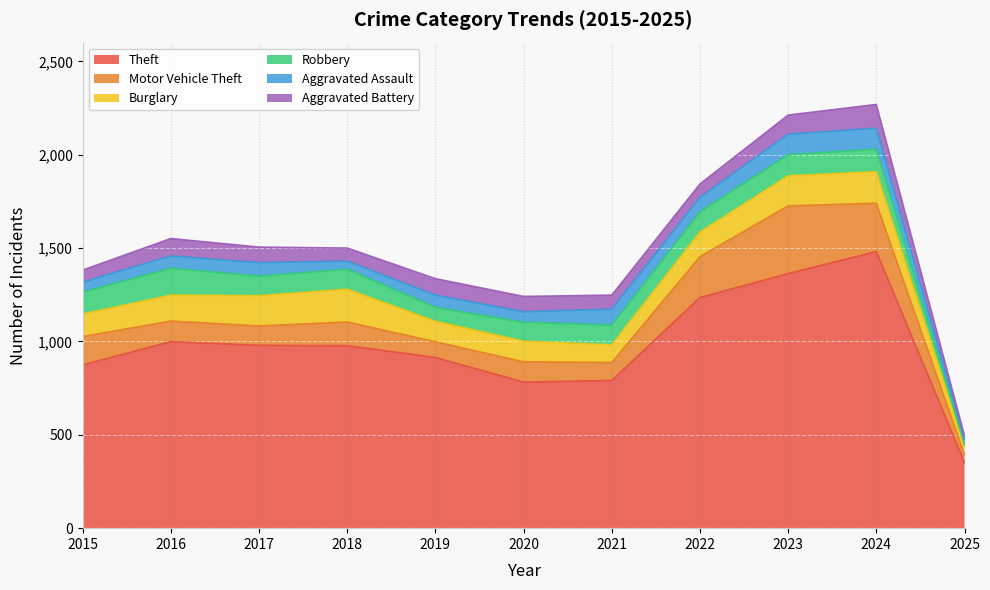

In Burglary, how many points are lower than both neighbors (excluding endpoints)?

1